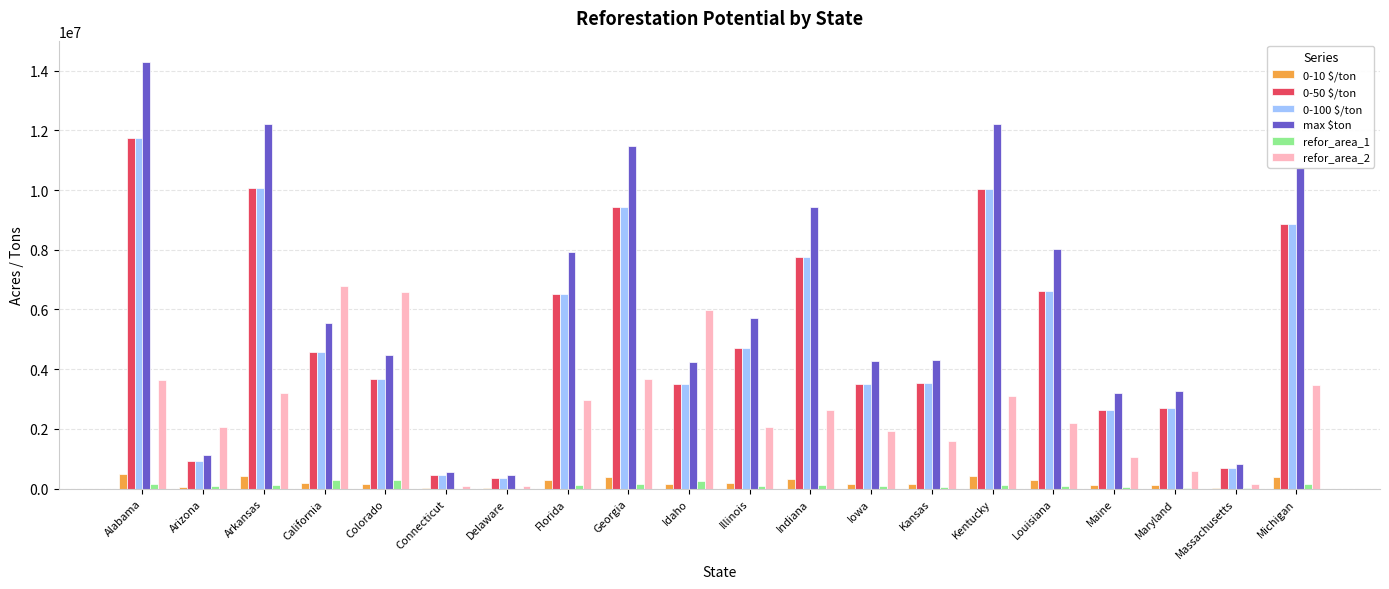

What is the sum of all refor_area_1 values?

2292933.8